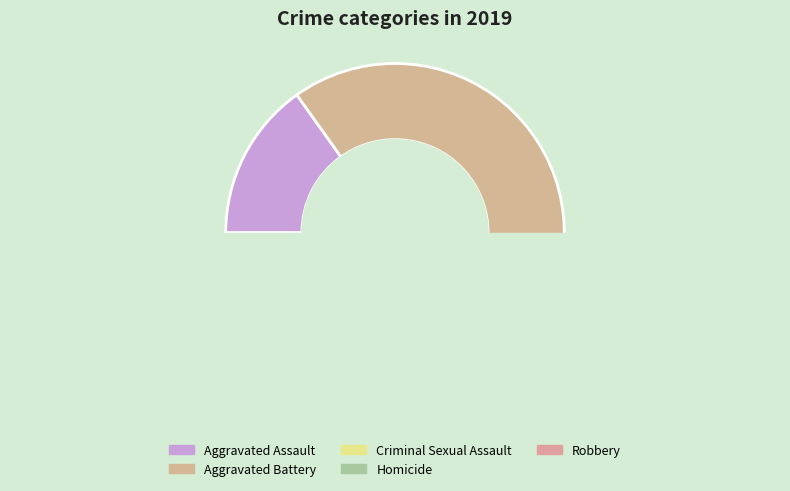

To the nearest percent, what is the difference between the largest and smallest slice percentages?

42%